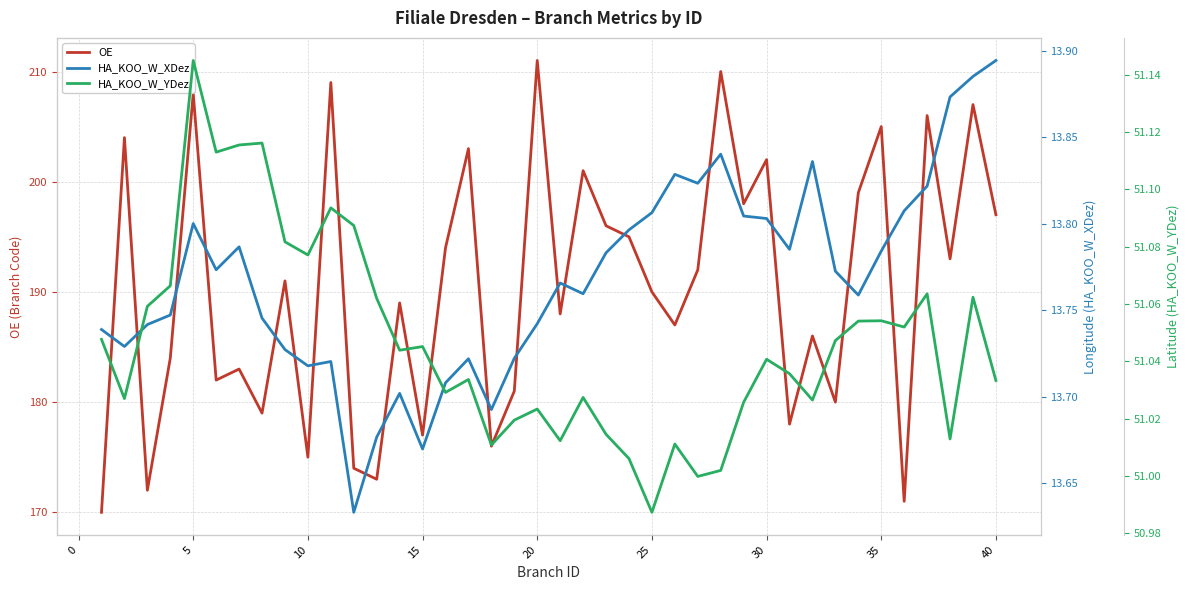

Reading left to right, list all the values displayed in this chart.

OE: 170.0	204.0	172.0	184.0	208.0	182.0	183.0	179.0	191.0	175.0	209.0	174.0	173.0	189.0	177.0	194.0	203.0	176.0	181.0	211.0	188.0	201.0	196.0	195.0	190.0	187.0	192.0	210.0	198.0	202.0	178.0	186.0	180.0	199.0	205.0	171.0	206.0	193.0	207.0	197.0
HA_KOO_W_XDez: 13.7	13.7	13.7	13.7	13.8	13.8	13.8	13.7	13.7	13.7	13.7	13.6	13.7	13.7	13.7	13.7	13.7	13.7	13.7	13.7	13.8	13.8	13.8	13.8	13.8	13.8	13.8	13.8	13.8	13.8	13.8	13.8	13.8	13.8	13.8	13.8	13.8	13.9	13.9	13.9
HA_KOO_W_YDez: 51.0	51.0	51.1	51.1	51.1	51.1	51.1	51.1	51.1	51.1	51.1	51.1	51.1	51.0	51.0	51.0	51.0	51.0	51.0	51.0	51.0	51.0	51.0	51.0	51.0	51.0	51.0	51.0	51.0	51.0	51.0	51.0	51.0	51.1	51.1	51.1	51.1	51.0	51.1	51.0